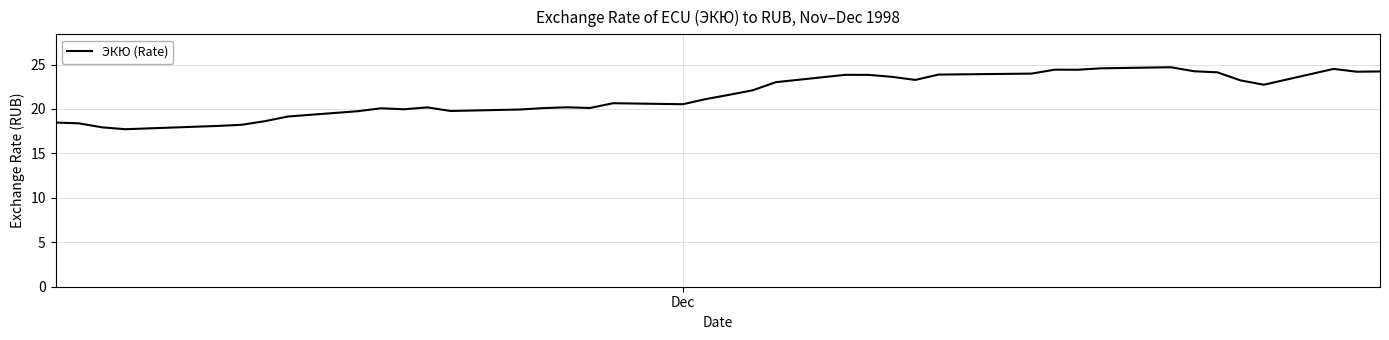

What is the minimum value shown in the chart?

17.7